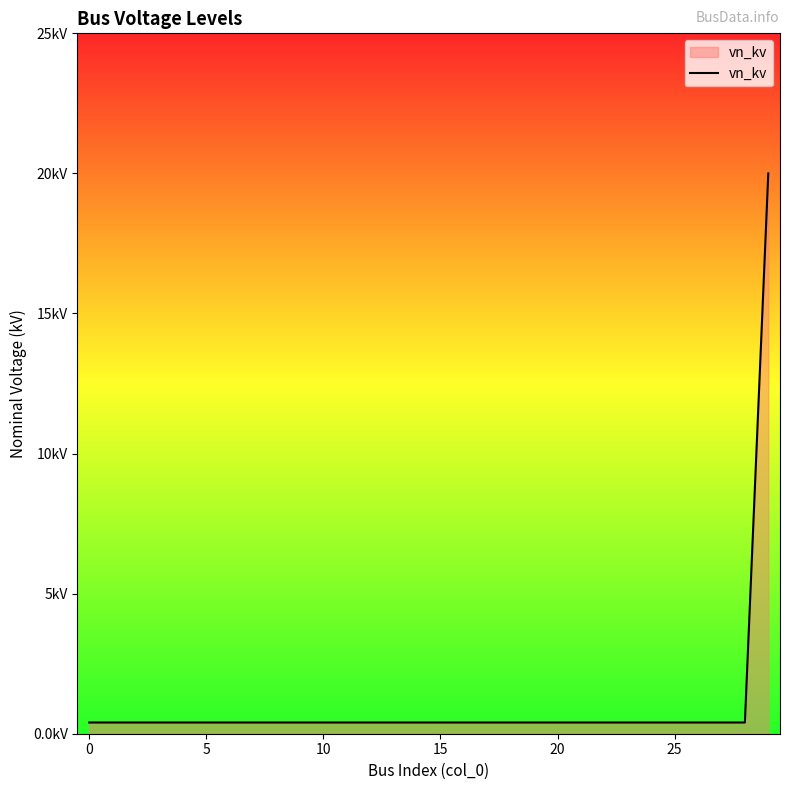

Does the chart display data point markers on the line(s)?

No